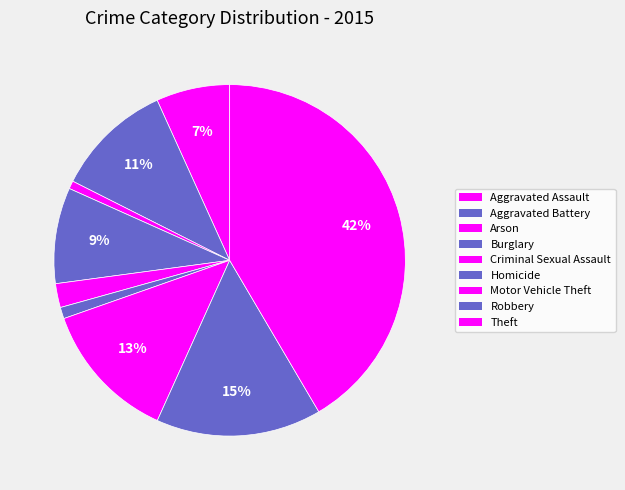

What percentage is the Burglary slice, to the nearest percent?

9%